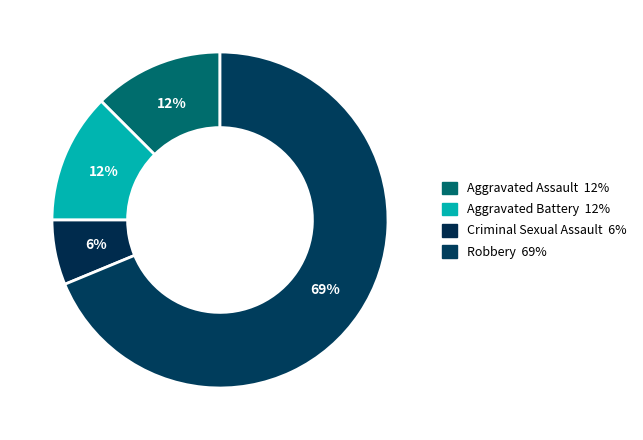

True or false: Aggravated Assault accounts for 12% of the total.

True